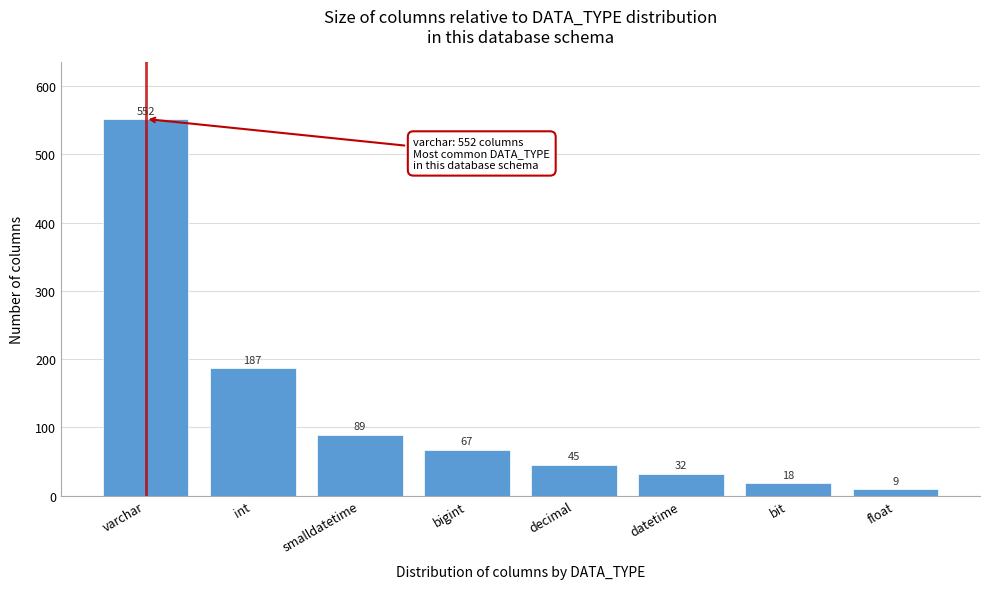

Reading left to right, transcribe all the data shown in this chart.

varchar=552	int=187	smalldatetime=89	bigint=67	decimal=45	datetime=32	bit=18	float=9